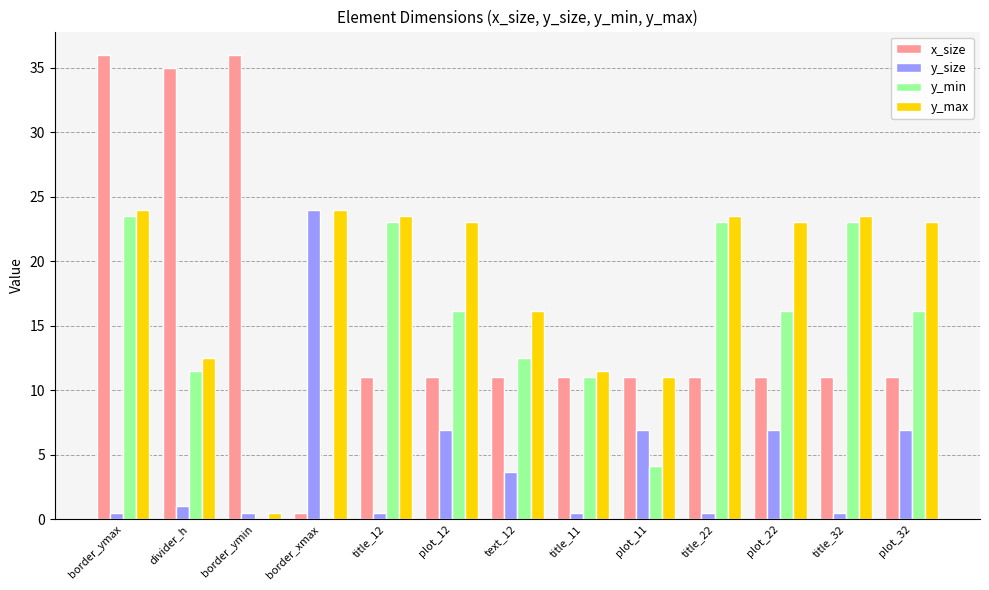

At which category is the sum across all series the highest?

border_ymax